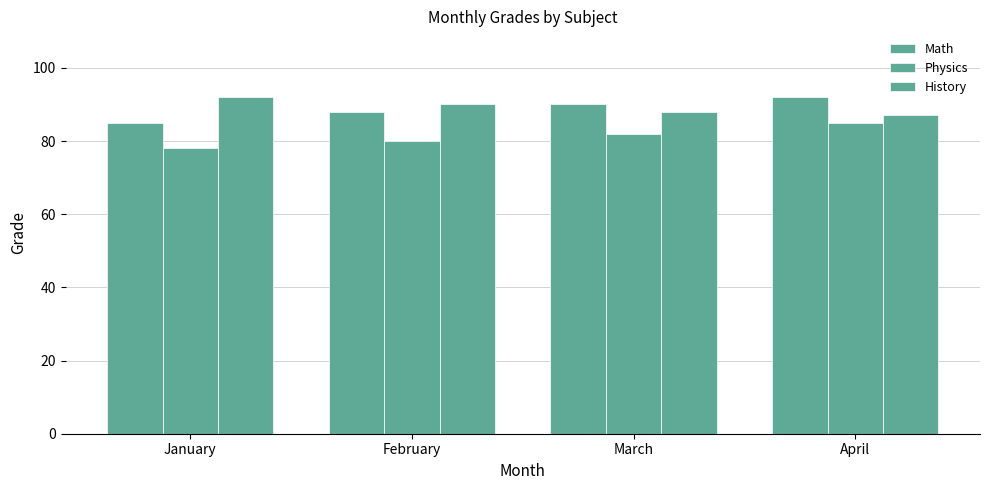

Reading left to right, list all the values displayed in this chart.

Math: 85	88	90	92
Physics: 78	80	82	85
History: 92	90	88	87